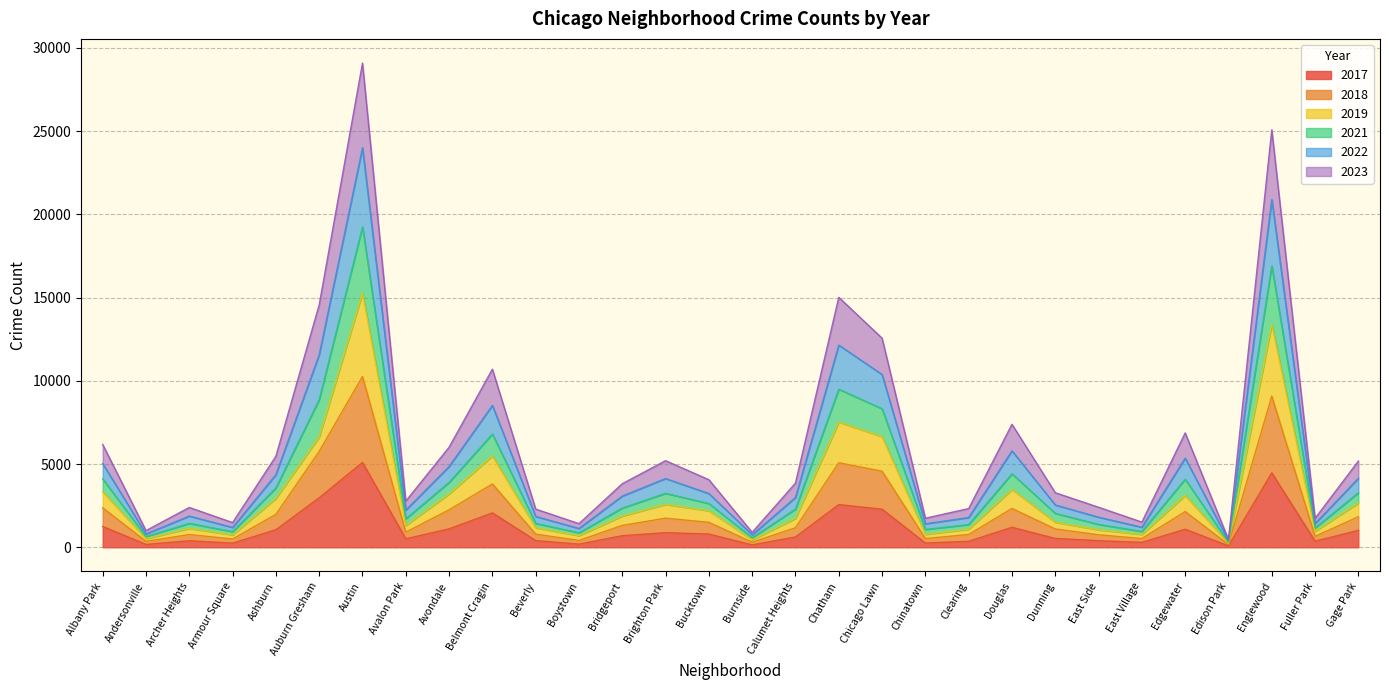

At which category is the sum across all series the highest?

Austin